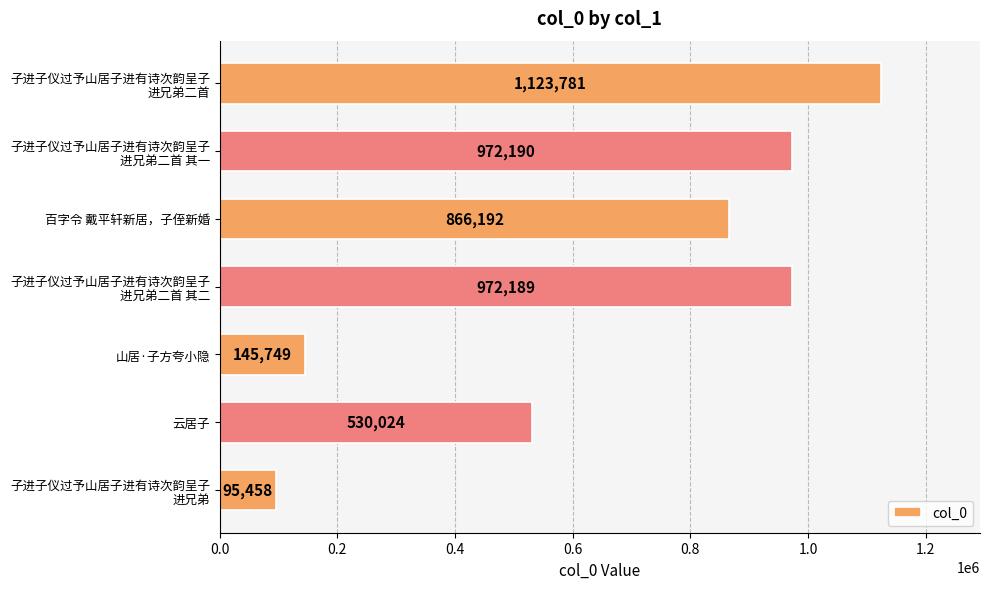

At which category does the chart reach its minimum across all series?

子进子仪过予山居子进有诗次韵呈子
进兄弟